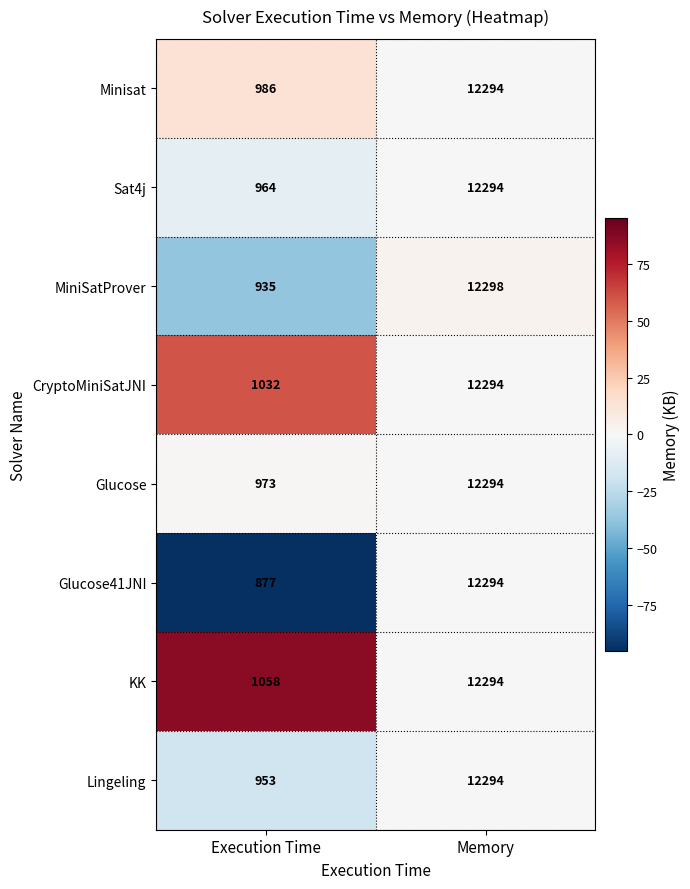

What is the greatest value displayed?

12298